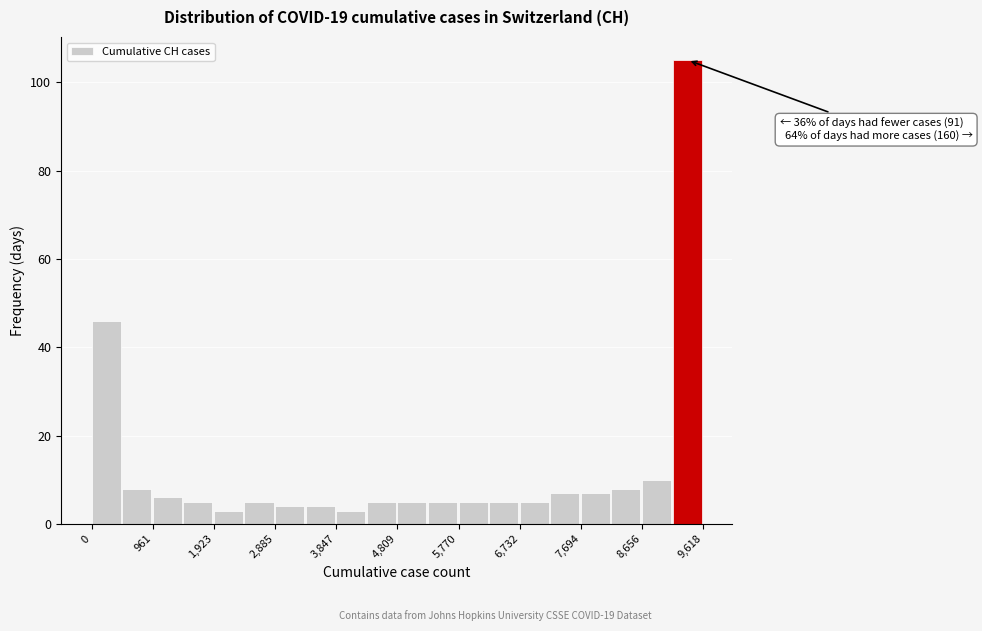

Over which range of the x-axis is the bar tallest?

9100 to 9600